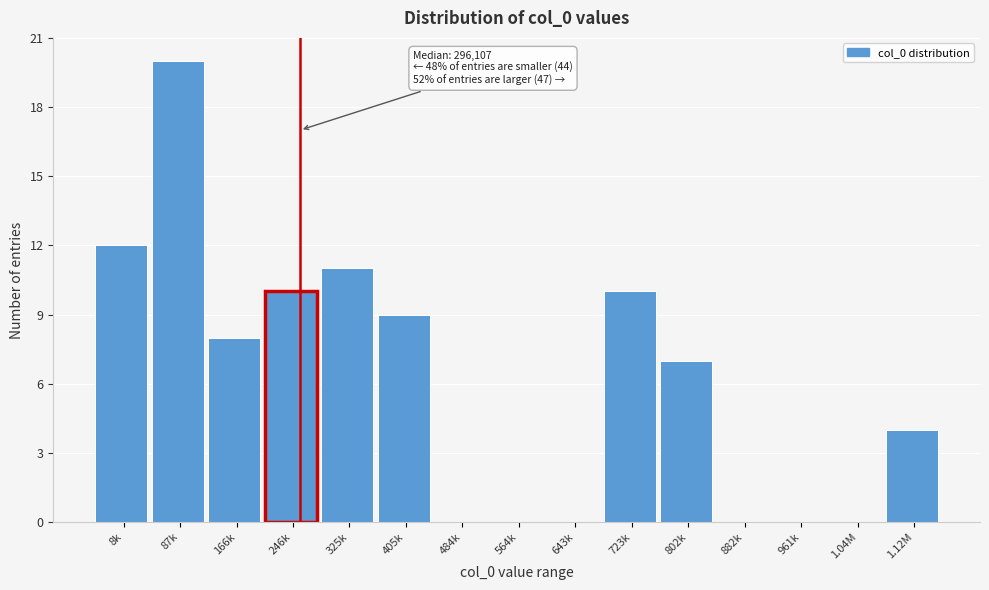

Reading right to left, list all the values displayed in this chart.

1.12M=4	1.04M=0	961k=0	882k=0	802k=7	723k=10	643k=0	564k=0	484k=0	405k=9	325k=11	246k=10	166k=8	87k=20	8k=12